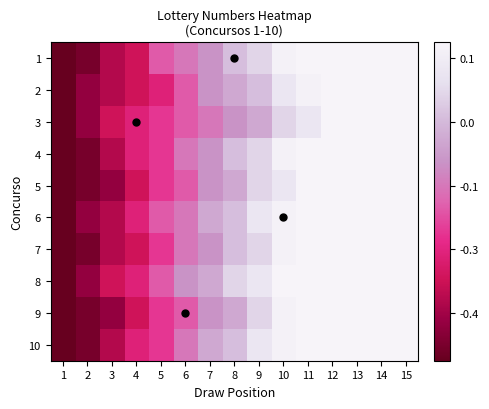

What is the total value across all series at 2?

-13.6